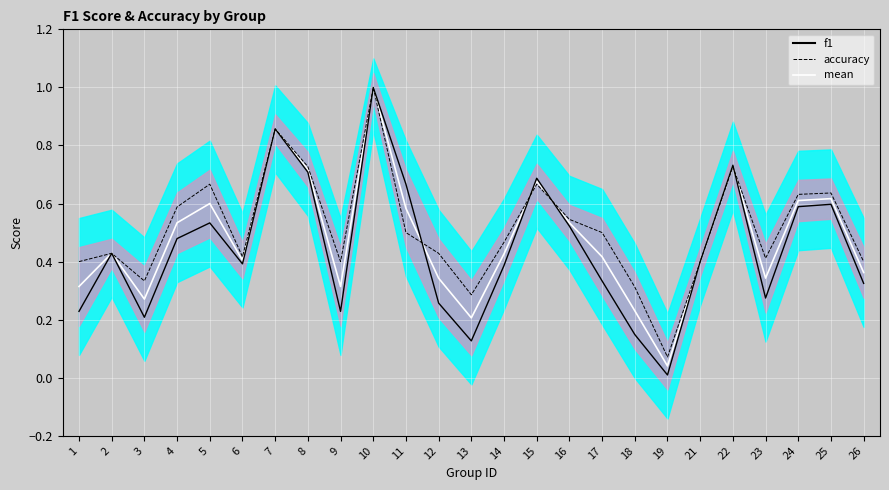

Which series has the largest total across all categories?

accuracy